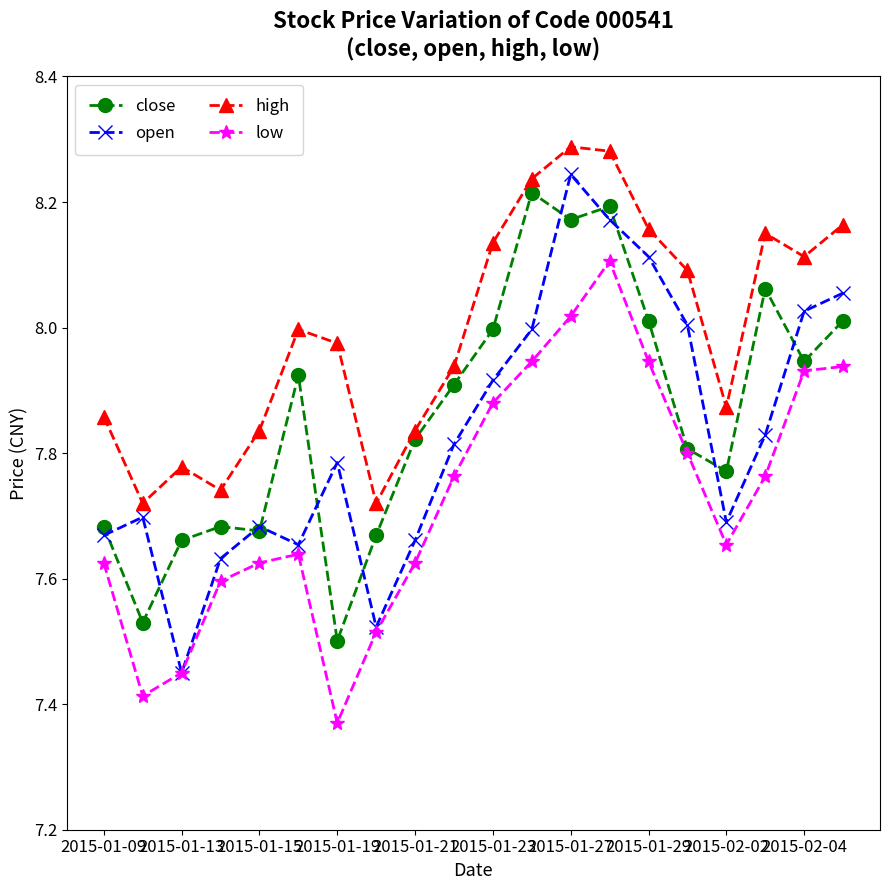

Which series has the widest spread of values?

open